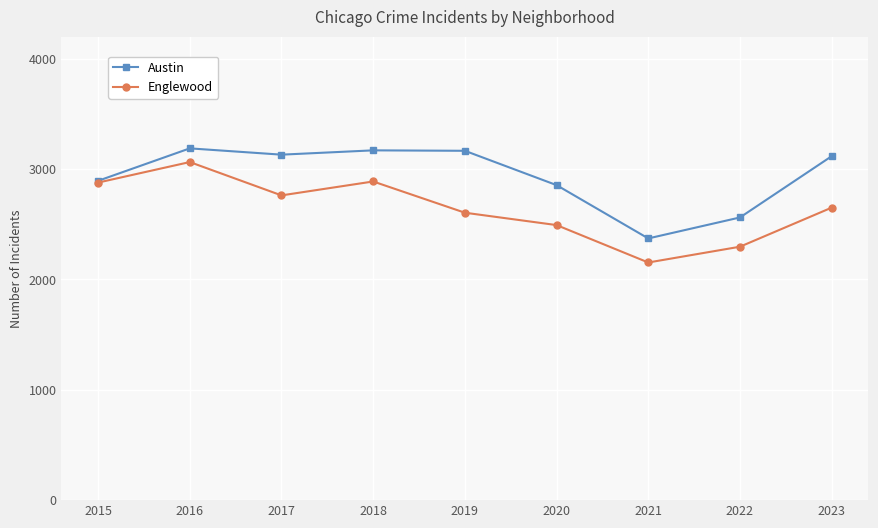

What is the sum of the Austin values at 2015 and 2020?

5747